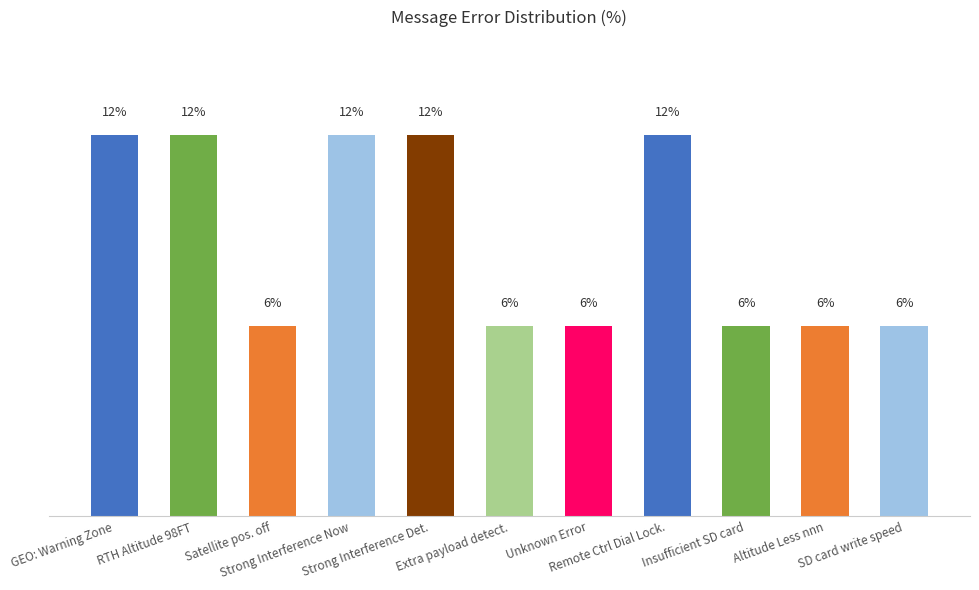

What is the label of the 8th bar from the left?

Remote Ctrl Dial Lock.